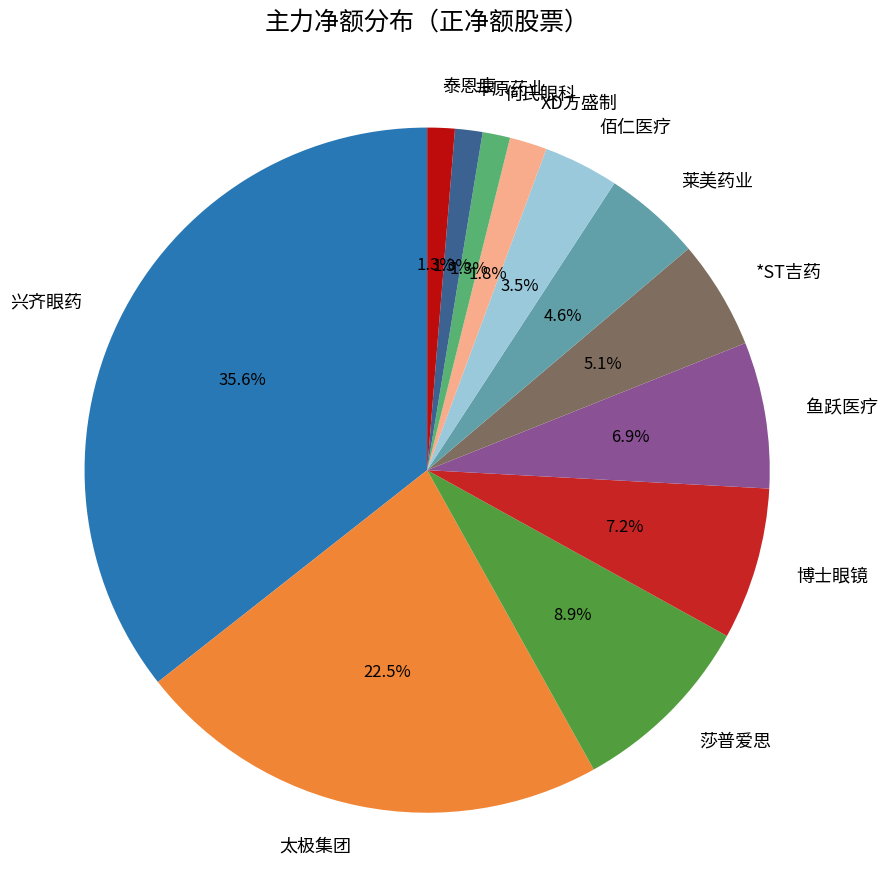

Combined, what portion of the pie is 莱美药业 and 莎普爱思?

13.5%